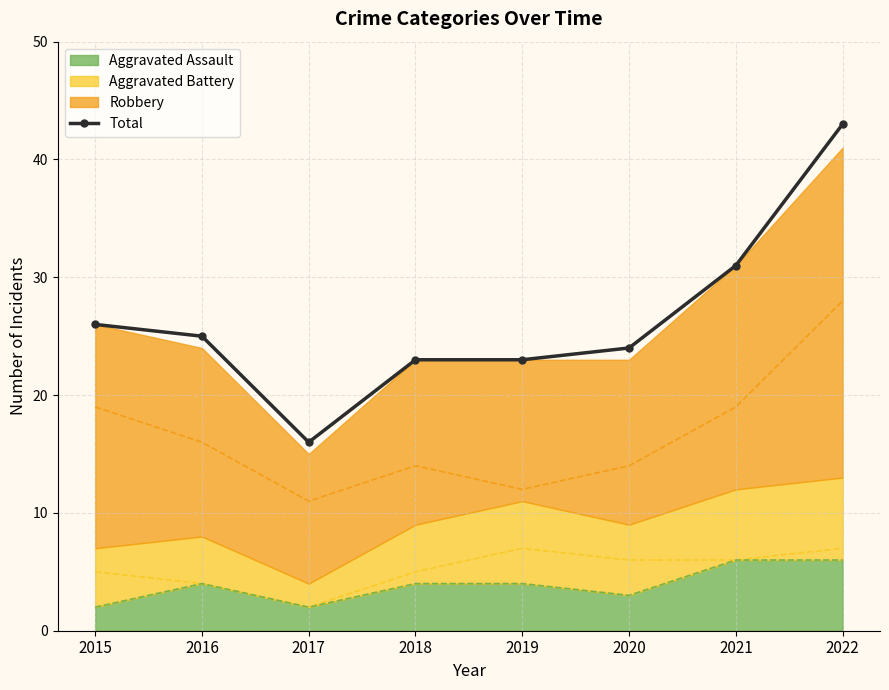

How many data points are above 25?

3